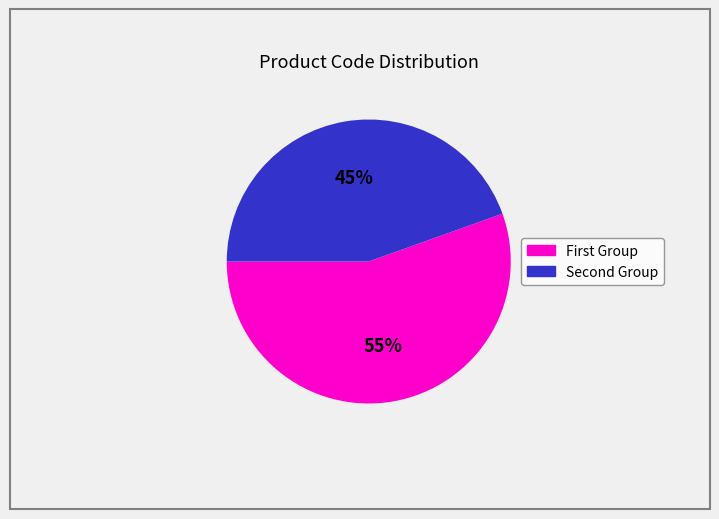

Does any single category account for the majority?

Yes